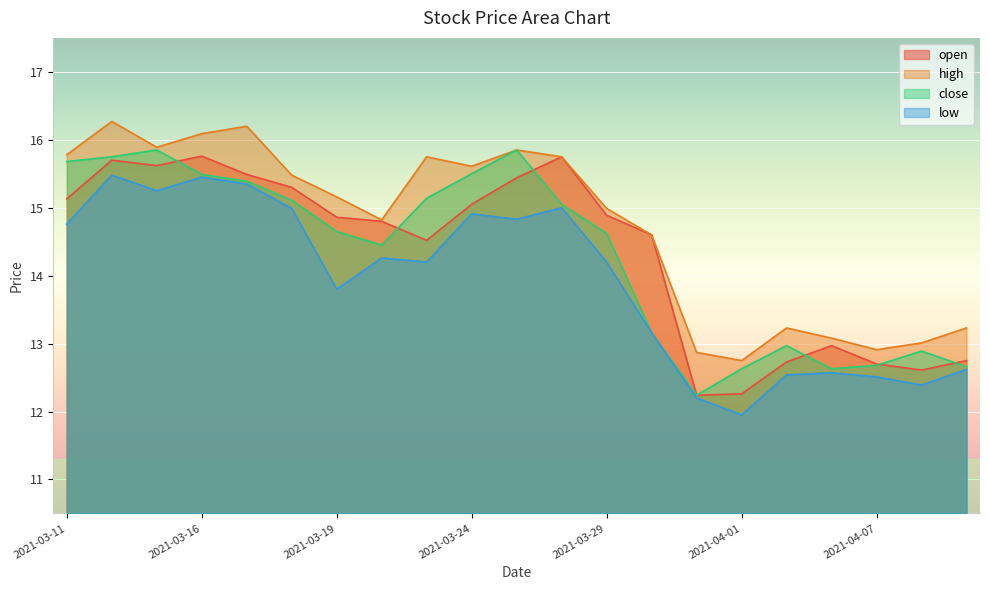

What are all the series names shown in the legend?

open, high, close, low